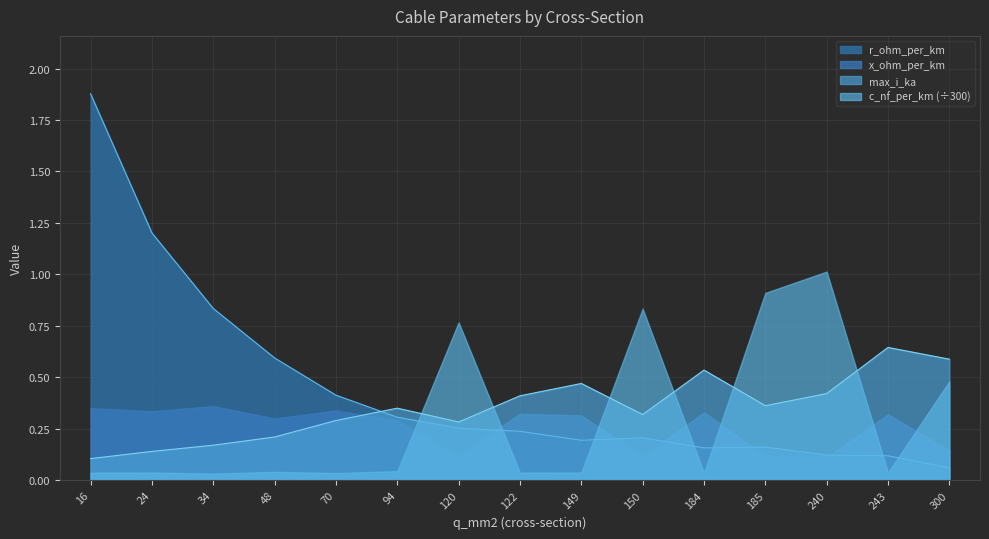

What is the difference between the maximum and minimum values in the r_ohm_per_km series?

1.8